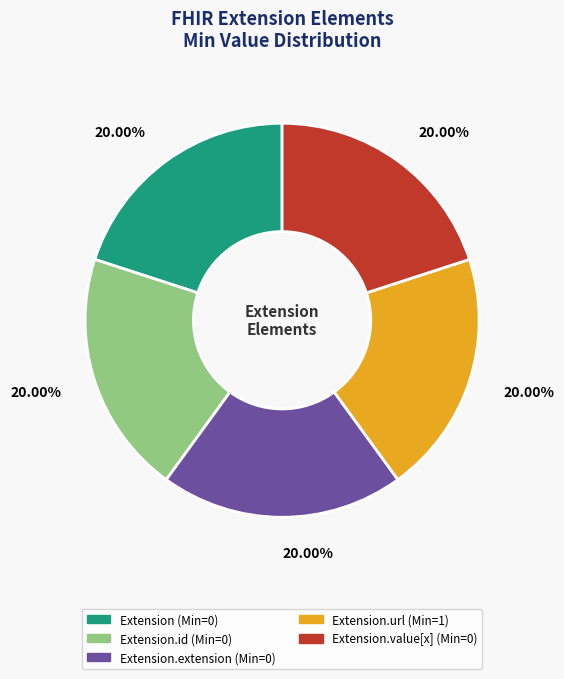

Does any single category account for the majority?

No